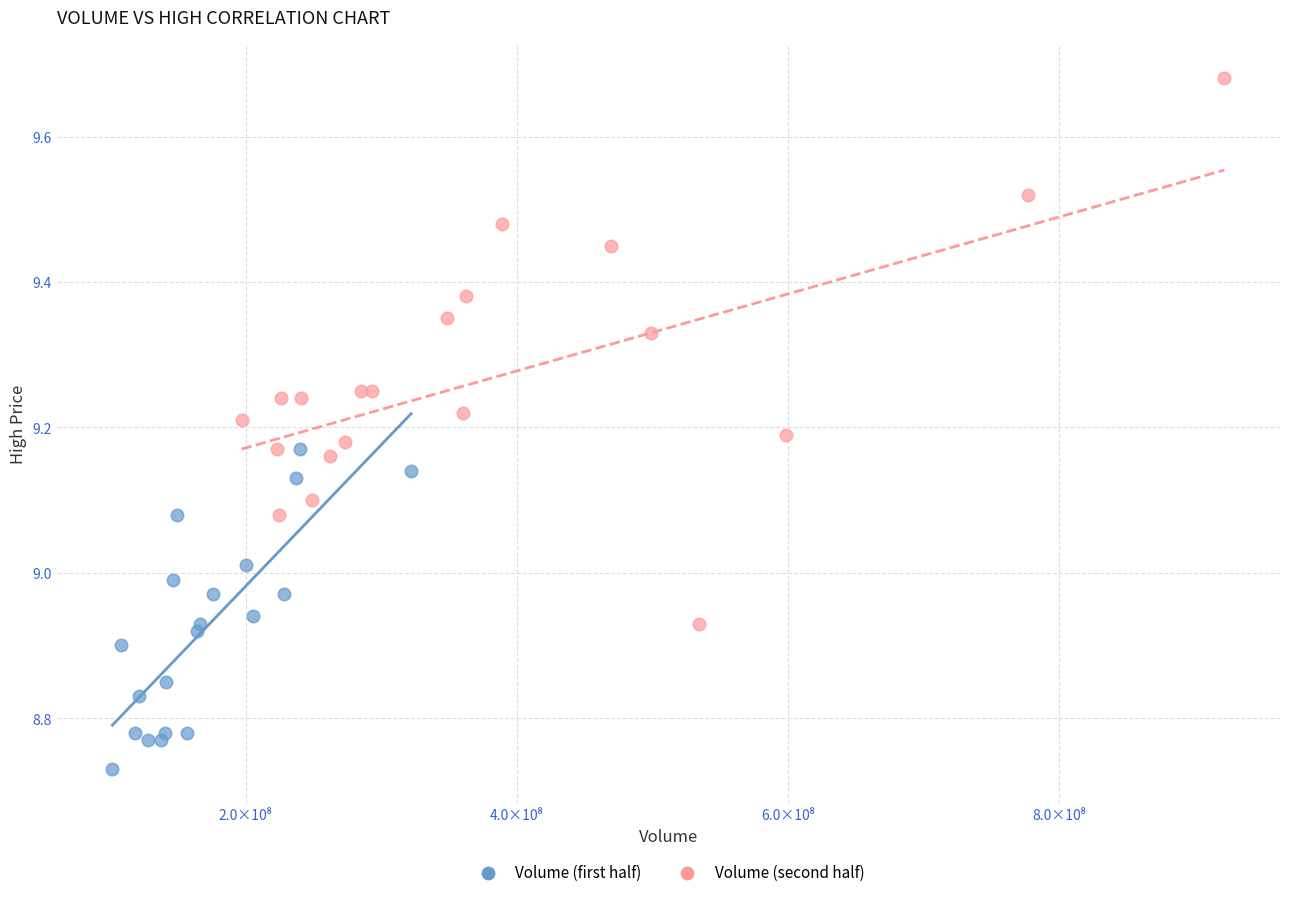

Which series has the widest spread of Y values?

Volume (second half)